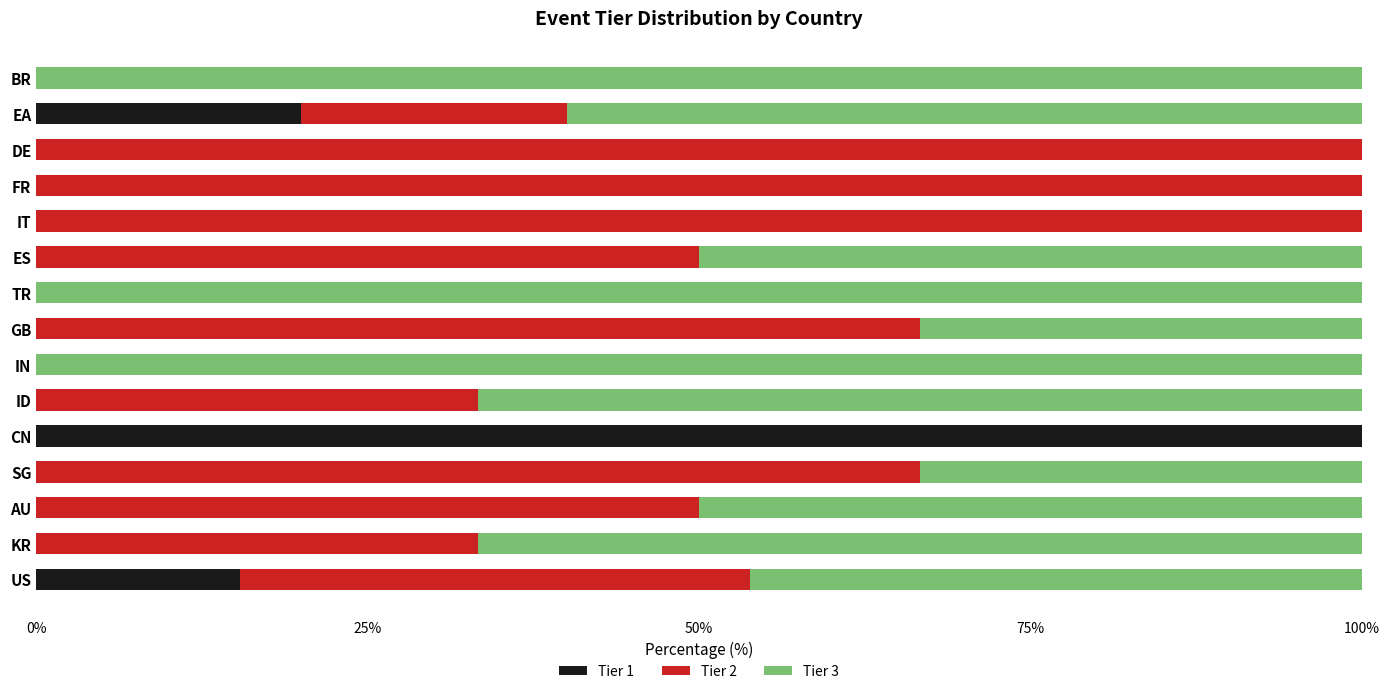

What is the total value across all series at FR?

100.0